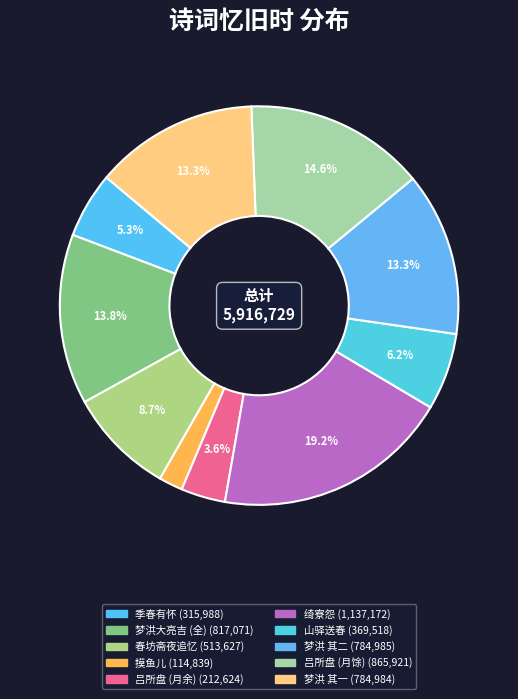

Rank the categories by value from lowest to highest.

摸鱼儿·忆旧时, 吕所盘已回故居月余日忽忆旧时与游因约再访, 季春有怀·芳草萋萋忆旧时, 山驿送春·逢春忆旧时, 春坊斋夜追忆旧时在翰林东署与诸君子喜雪焚香联句之作奉简亨甫鼎仪世贤三太史, 梦洪大亮吉忆旧时同出此途感吟二首 其一, 梦洪大亮吉忆旧时同出此途感吟二首 其二, 梦洪大亮吉忆旧时同出此途感吟二首, 吕所盘已回故居月馀日忽忆旧时与游因约再访, 绮寮怨 青山和前韵忆旧时学馆，因复感慨同赋